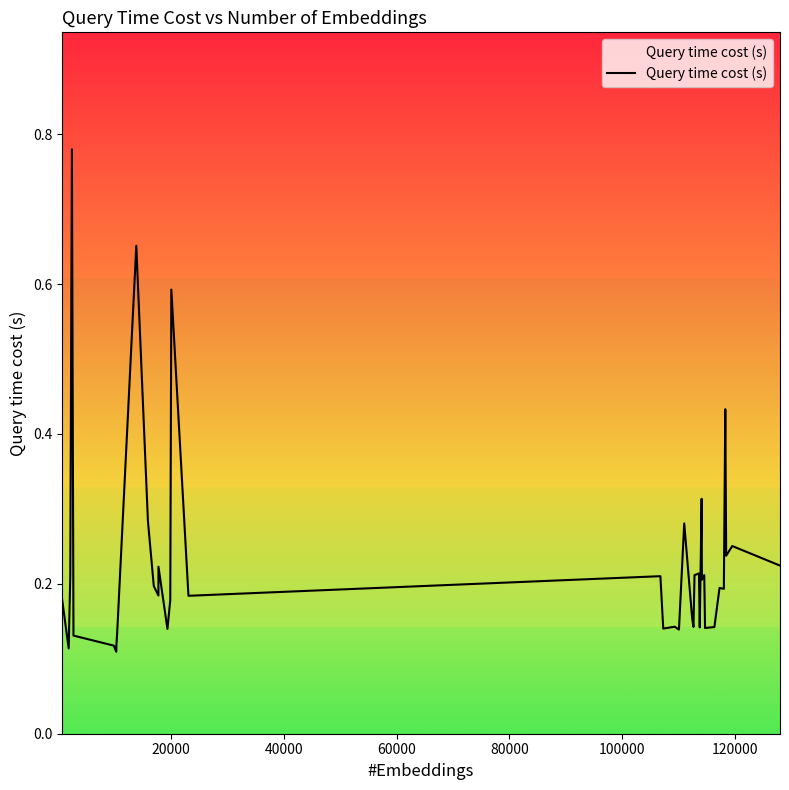

How many lines are shown in the chart?

1